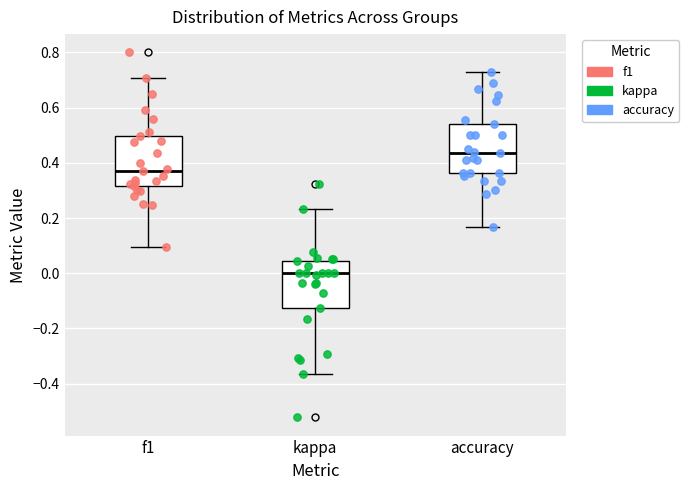

Reading left to right, read every box against the y-axis: the position of its median line, the range the box covers, and the ends of its whiskers. The values are not printed on the chart, so give them approximately, as read against the axis.

f1: median 0.38, box 0.32 to 0.50, whiskers 0.10 to 0.70
kappa: median 0.00, box -0.12 to 0.04, whiskers -0.36 to 0.24
accuracy: median 0.44, box 0.36 to 0.54, whiskers 0.16 to 0.72